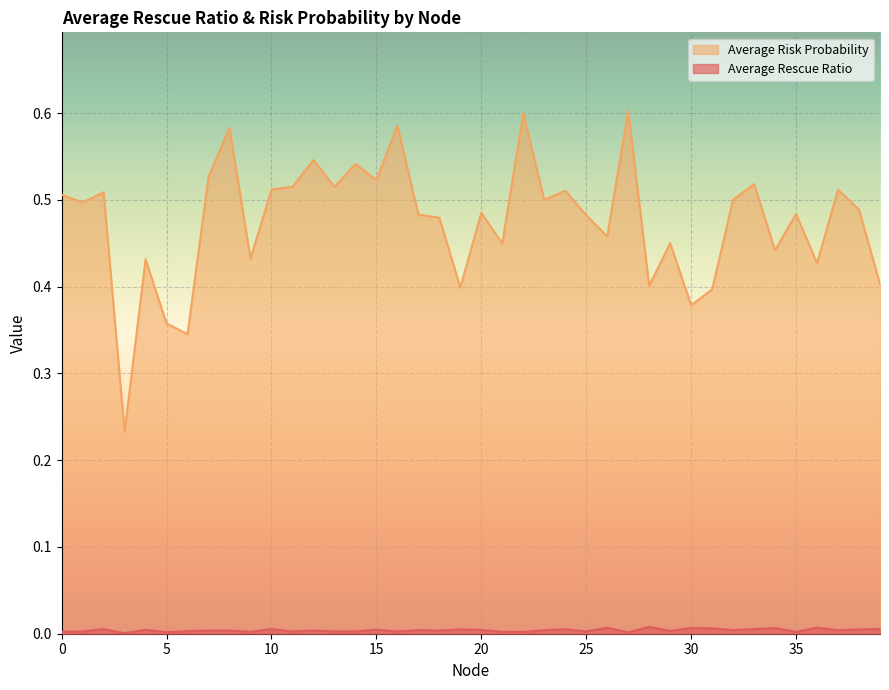

Which category has the highest value in the Average Rescue Ratio series?

28